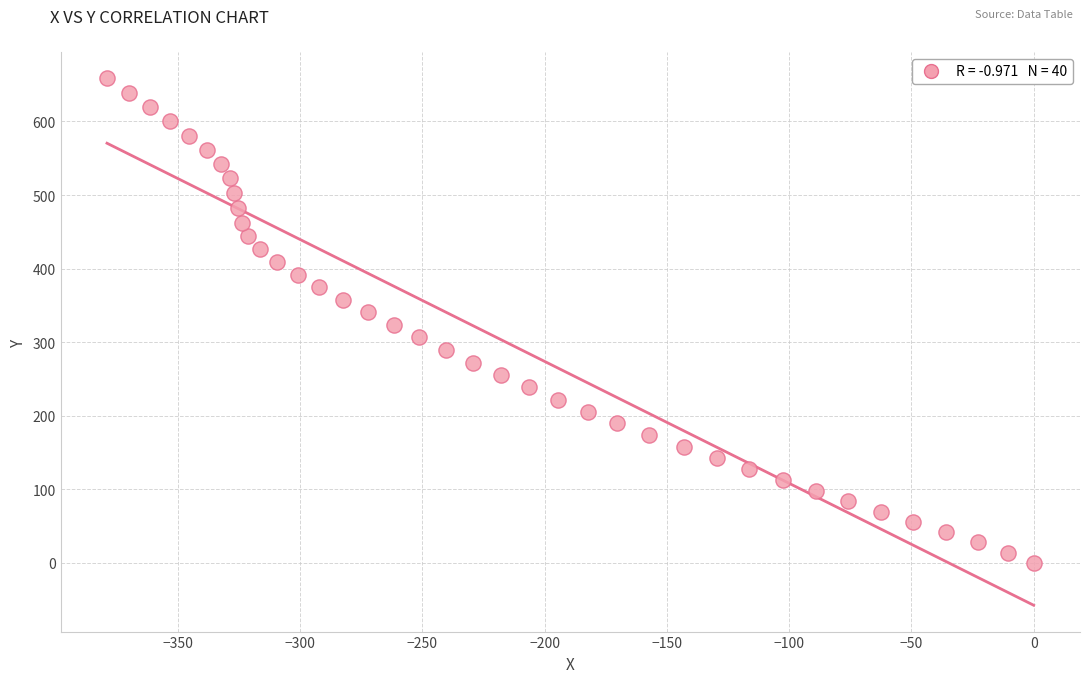

What is the range of X values (max minus min)?

378.9